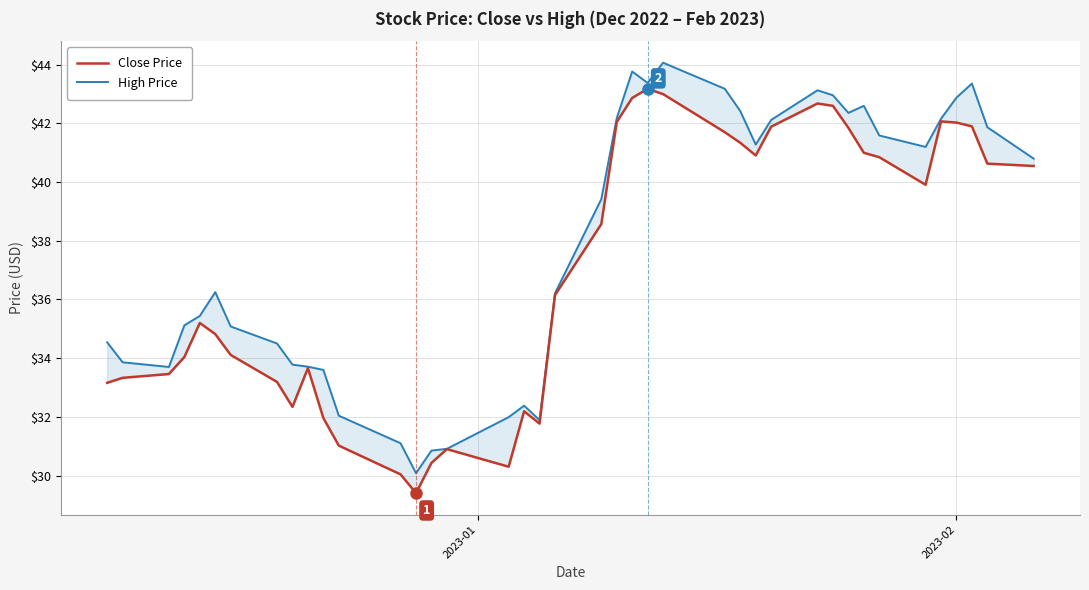

Rank the series by their average value, from lowest to highest.

Close Price, High Price